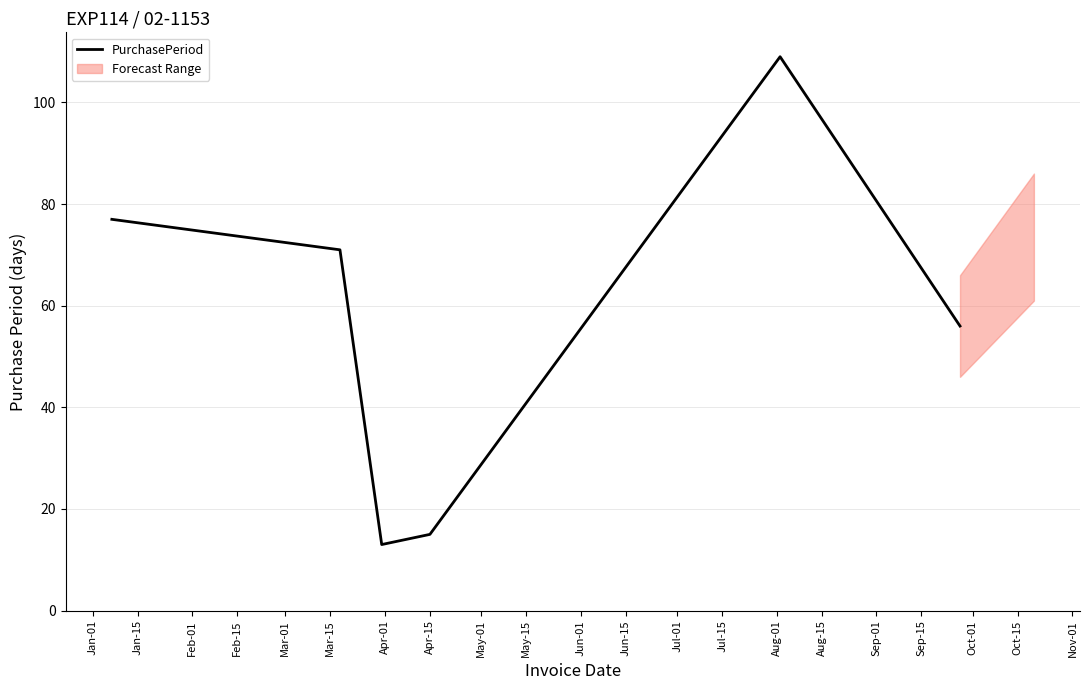

What is the average value?

57